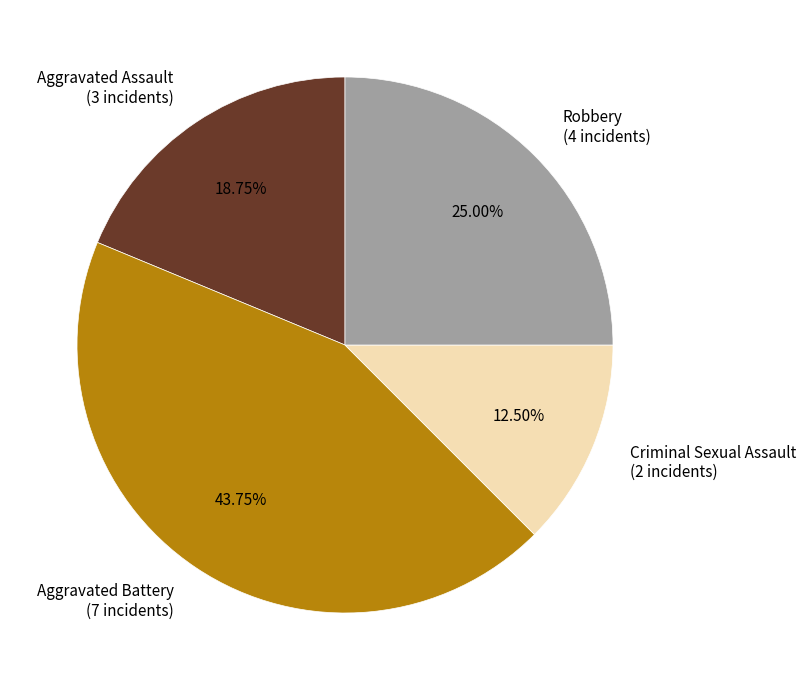

Is it true that Aggravated Assault is 19% of the pie?

True